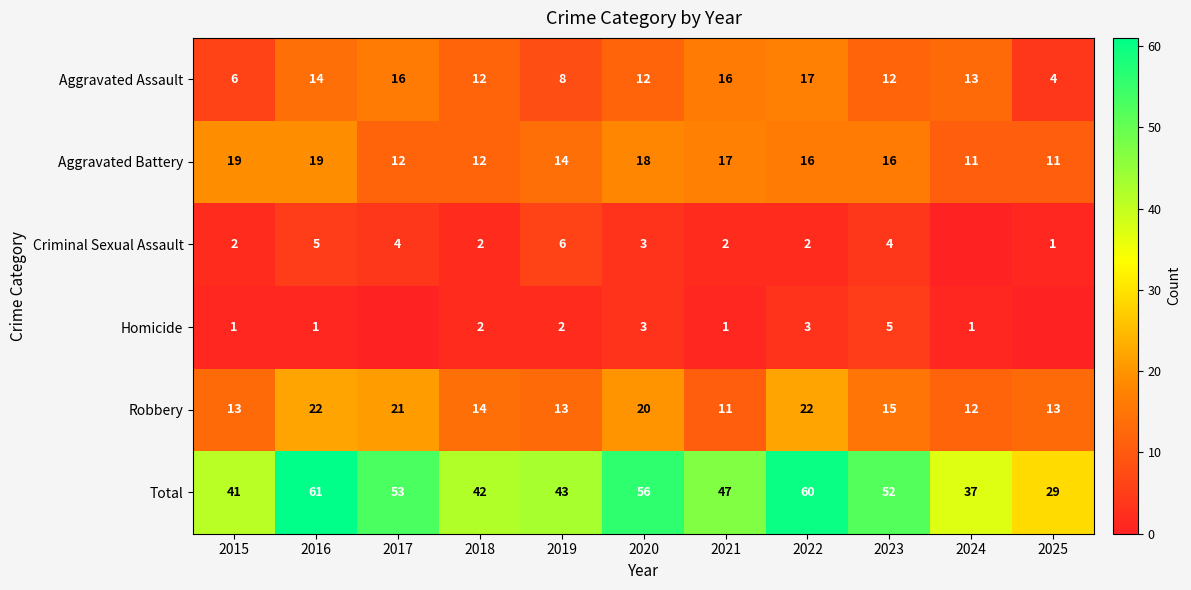

What is the difference between the highest and lowest values at 2016?

60